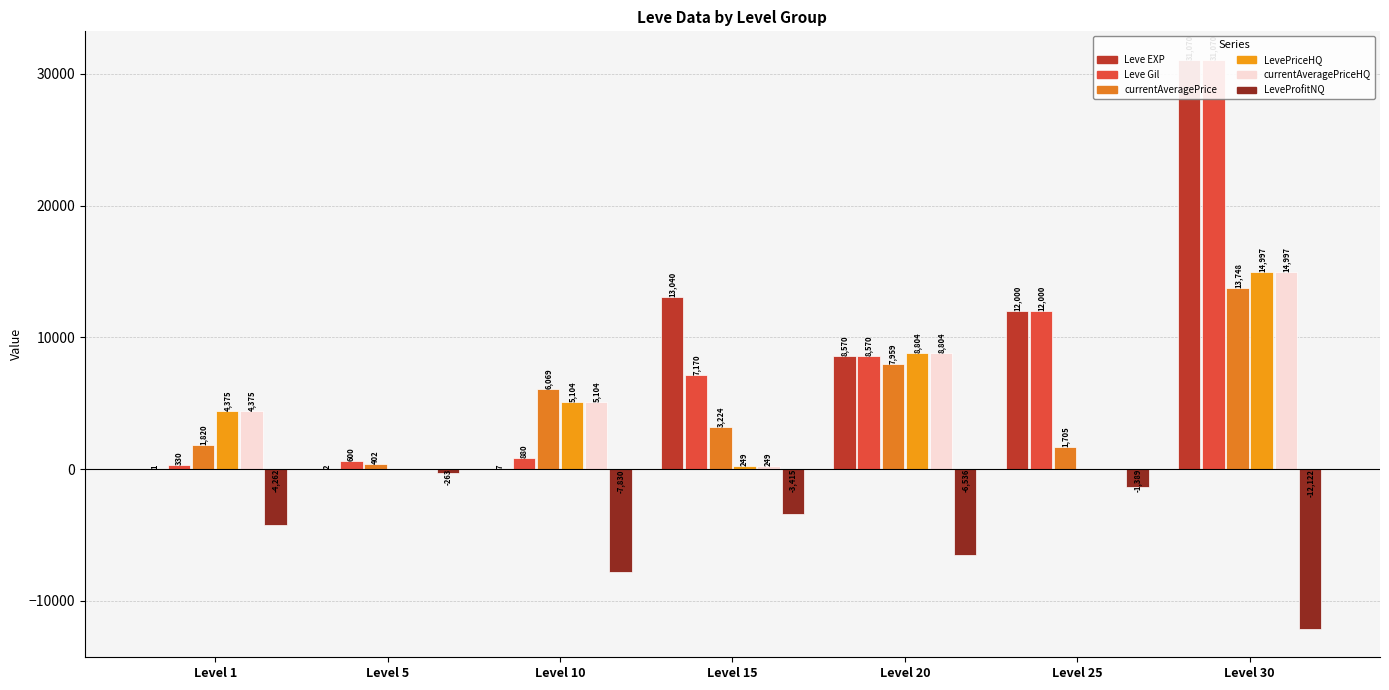

At which label does currentAveragePrice first exceed 3224?

Level 10